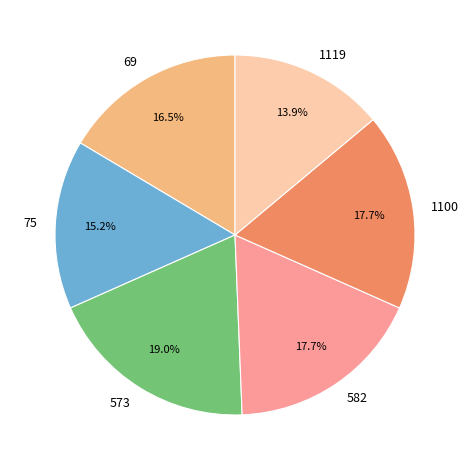

To the nearest percent, what percentage of the pie is 582?

18%